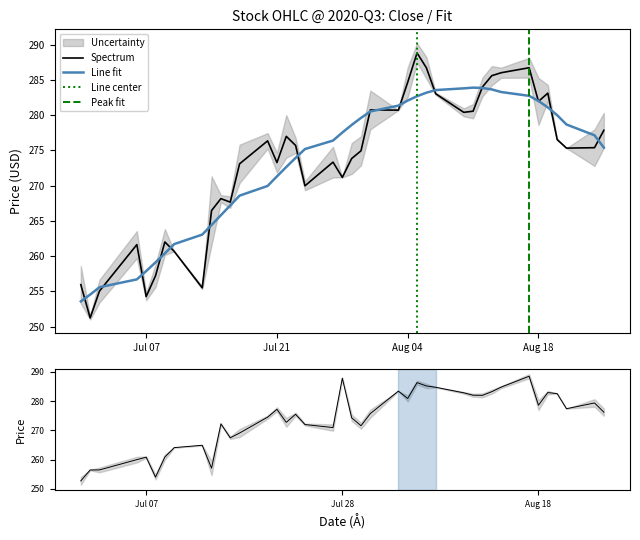

How many data points does each series have?

40